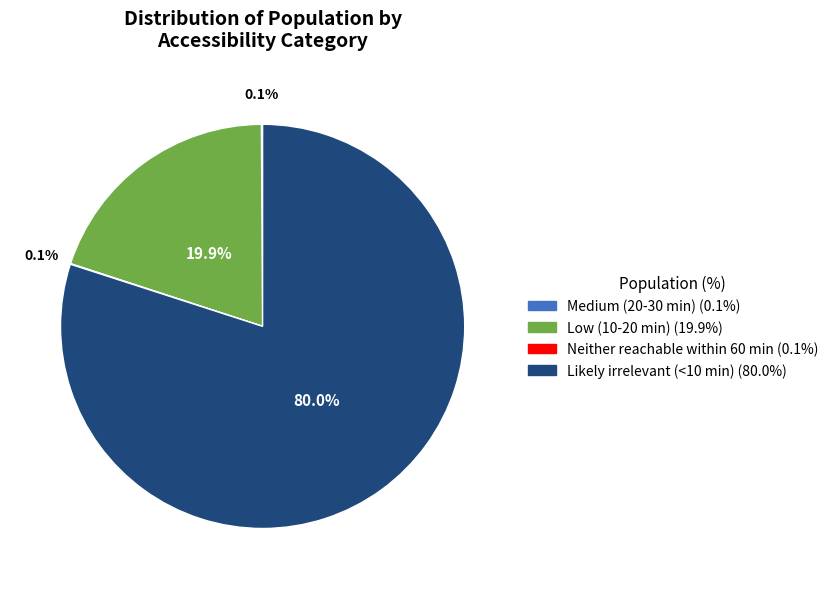

How much of the chart is everything except Low (10-20 min)?

80.1%